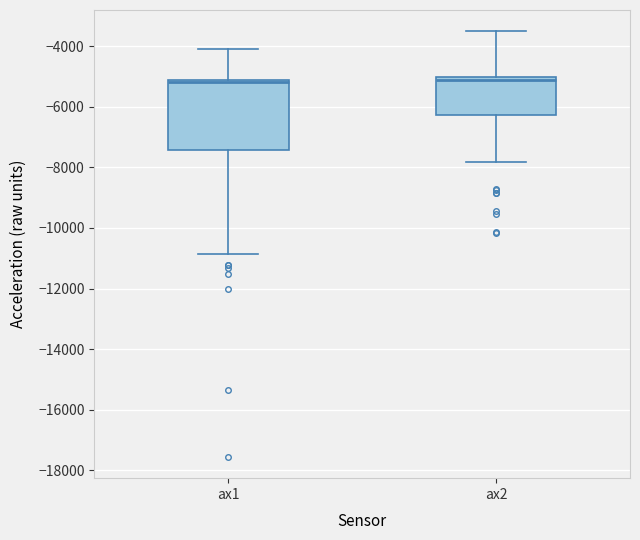

Which box is the tallest, from its lower edge to its upper edge?

ax1